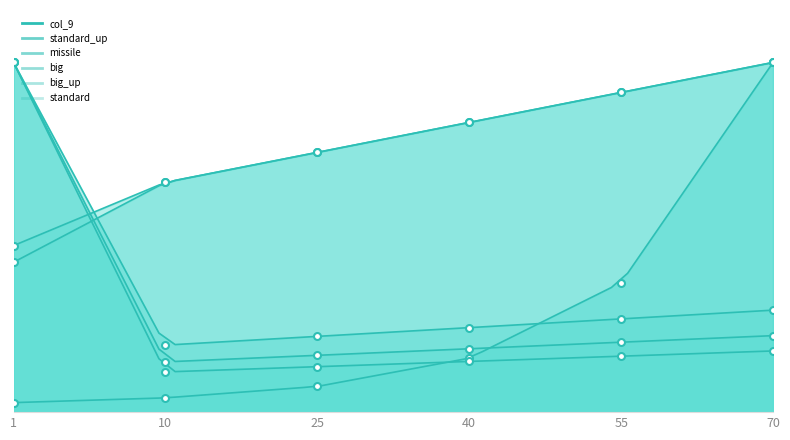

What is the sum of the standard values at 10 and 25?

1.4